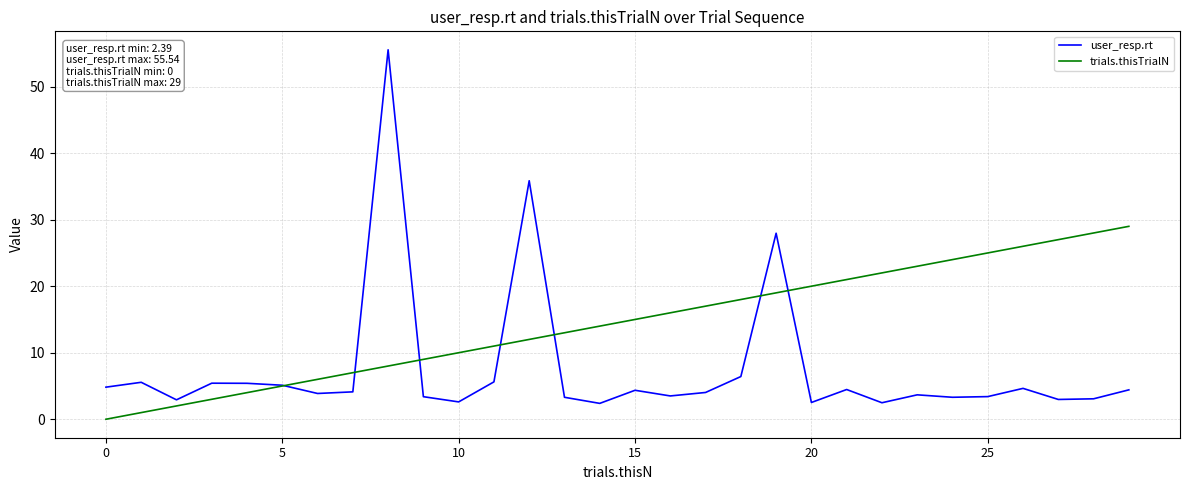

What is the difference between the maximum and second lowest values in the user_resp.rt series?

53.1